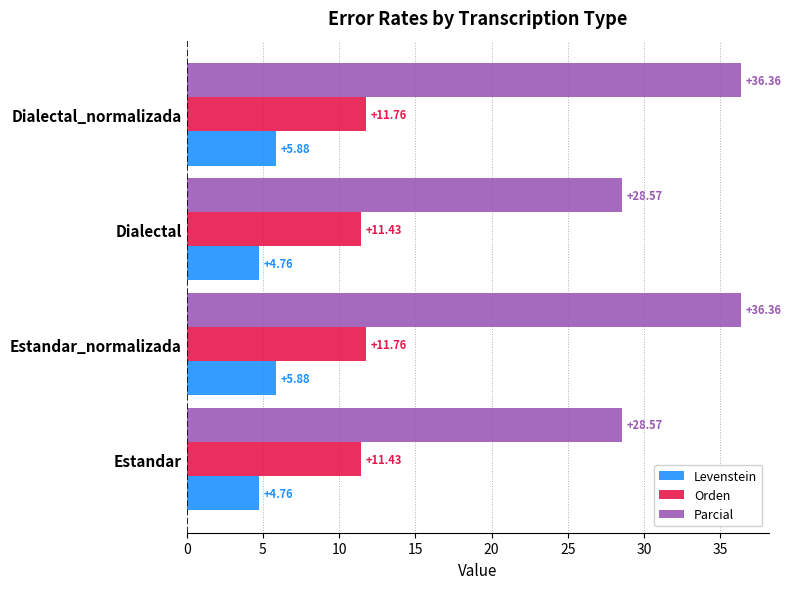

Rank the series by their maximum value, from highest to lowest.

Parcial, Orden, Levenstein